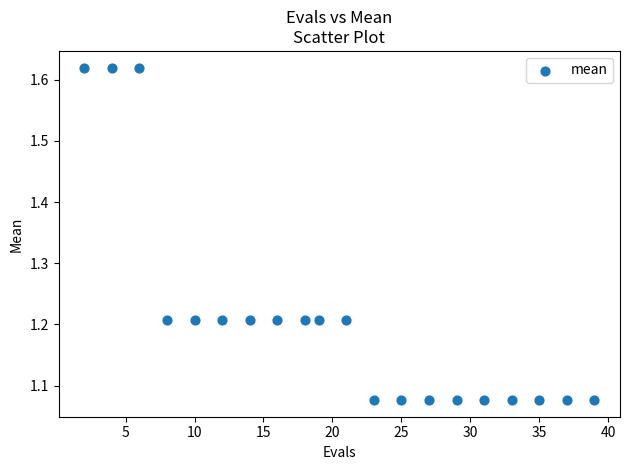

What is the range of X values (max minus min)?

37.0